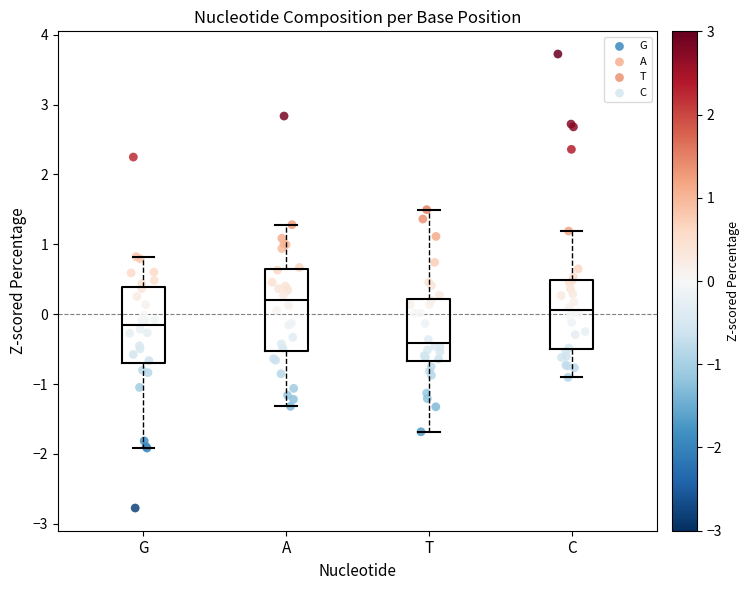

Which box's median line is the lowest?

T